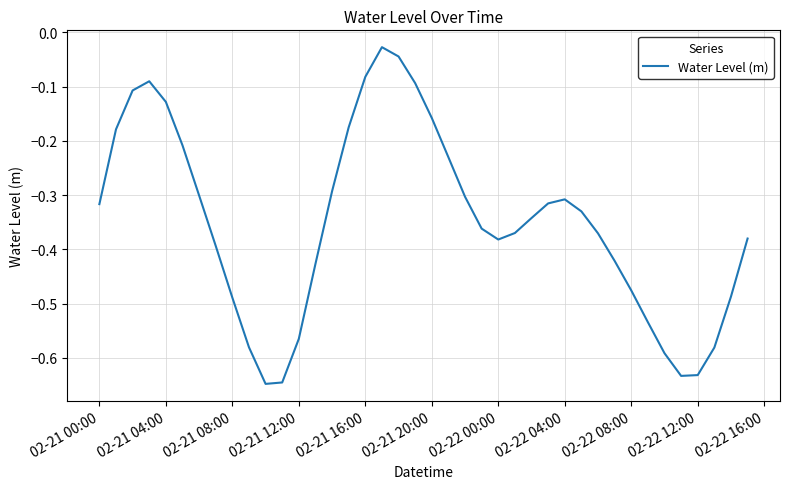

What is the value of the 7th point from the left?

-0.3